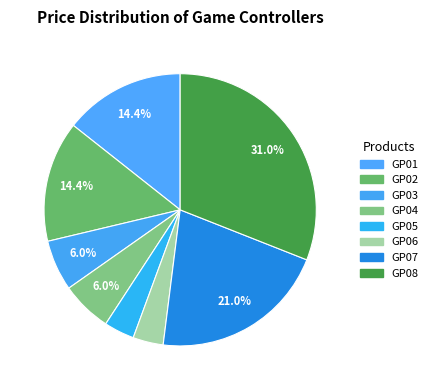

Does any single category account for the majority?

No